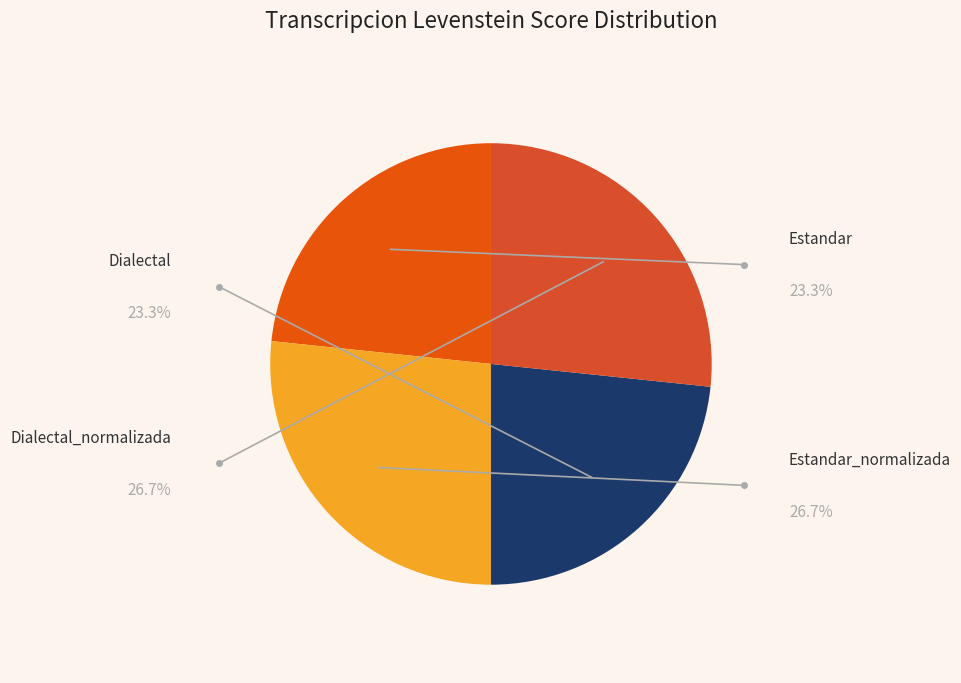

To the nearest percent, what is the average slice percentage?

25%